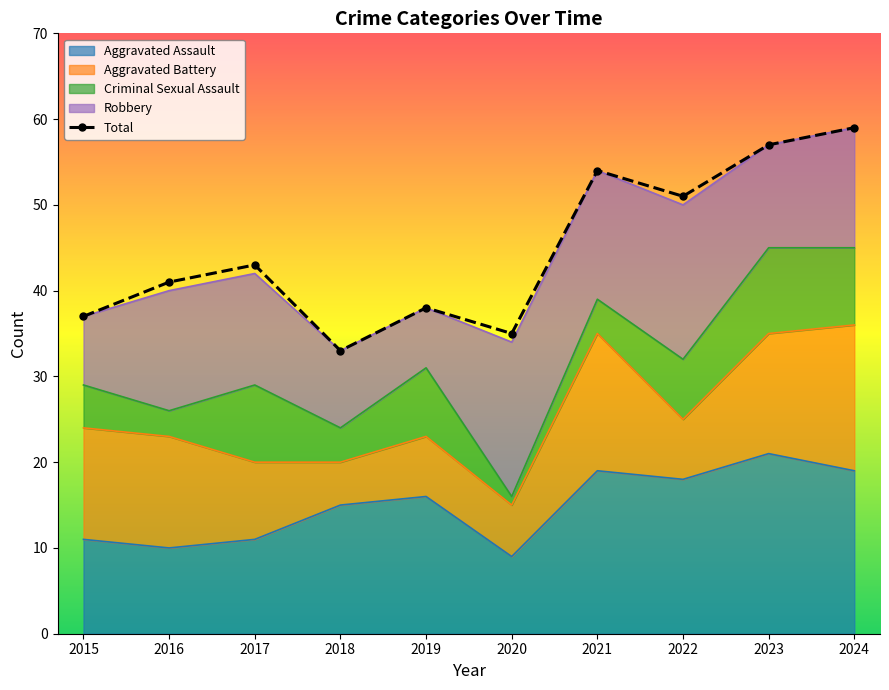

At how many categories does at least one series exceed 51?

3